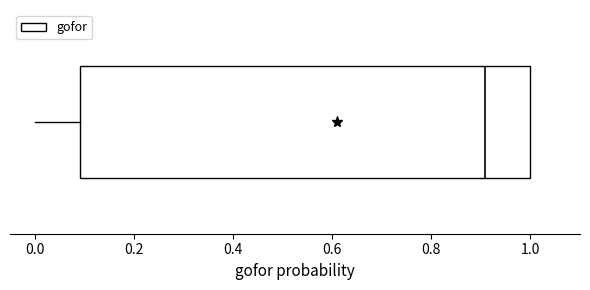

Where does the left whisker of the box end on the x-axis? The values are not printed on the chart, so give them approximately, as read against the axis.

0.0